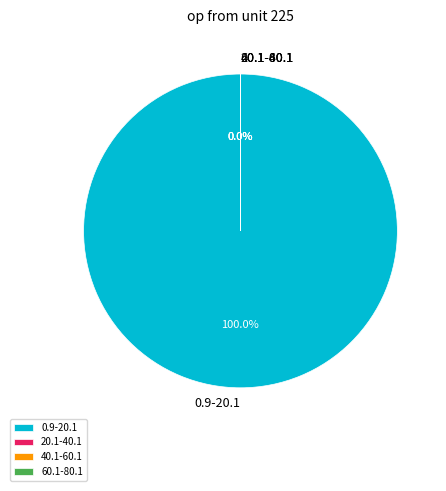

What is the largest slice in the pie chart?

0.9-20.1